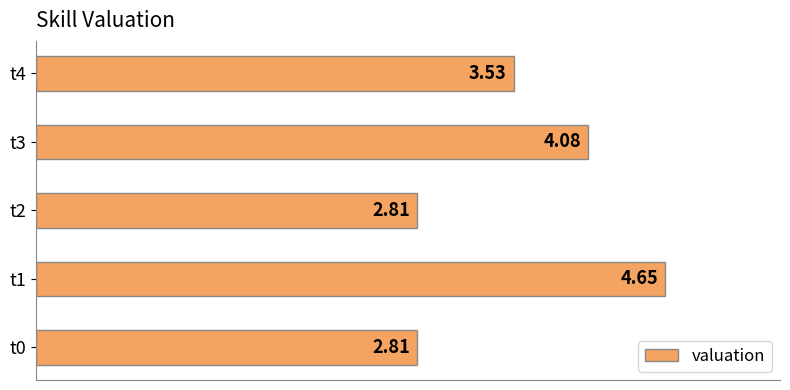

What is the difference between the maximum and second lowest values?

1.8